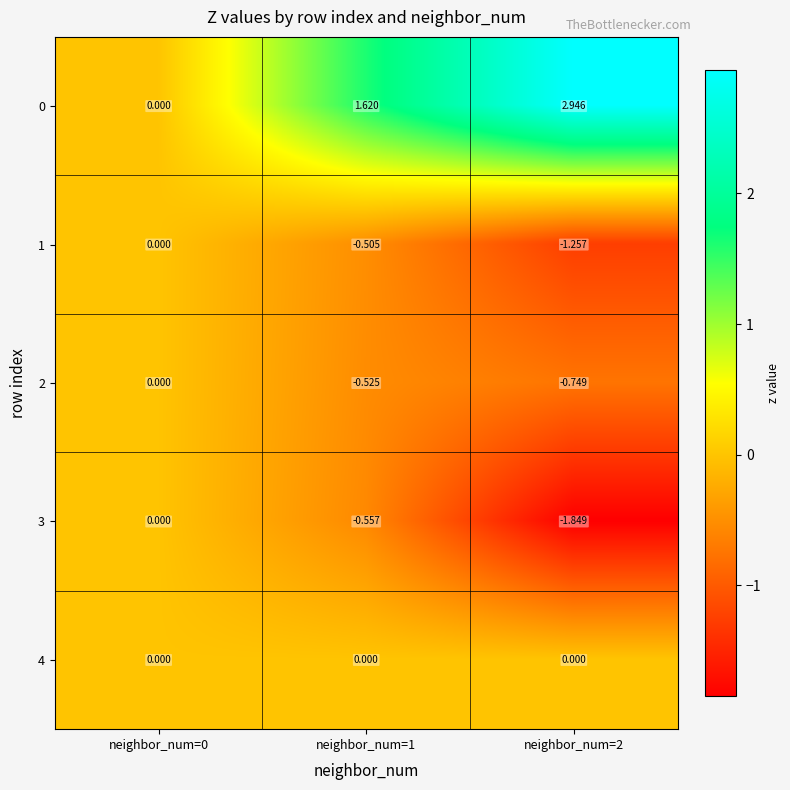

At which category is the sum across all series the highest?

neighbor_num=1